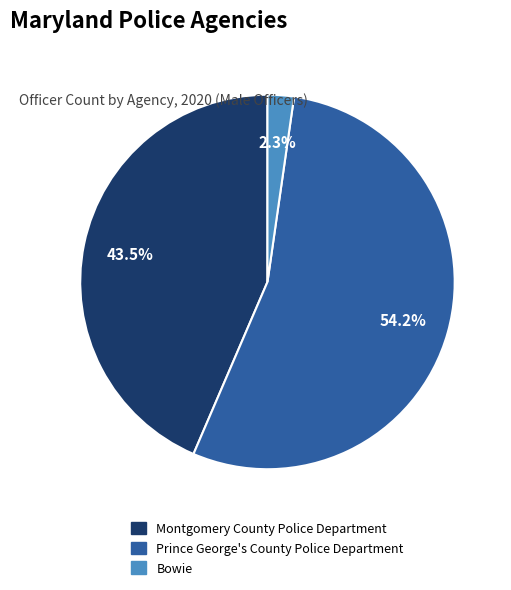

Which has a higher value, Bowie or Prince George's County Police Department?

Prince George's County Police Department